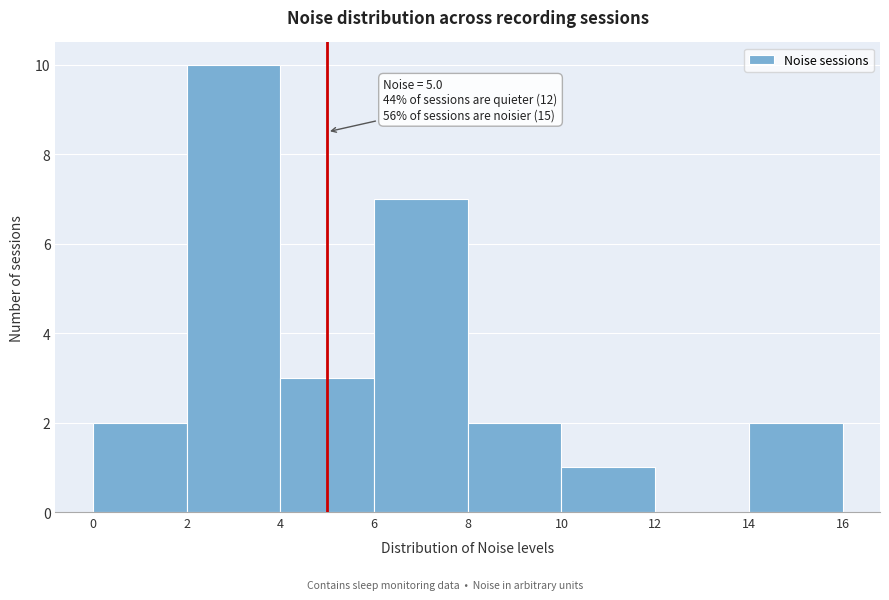

Which range on the x-axis has the tallest bar?

2 to 4